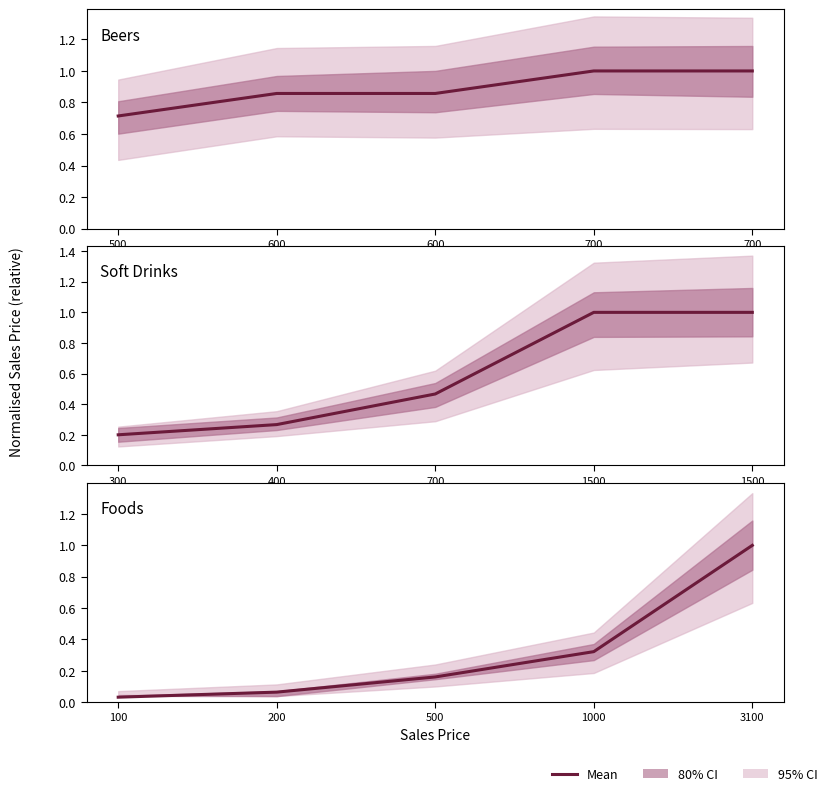

Does the chart have visible grid lines?

No